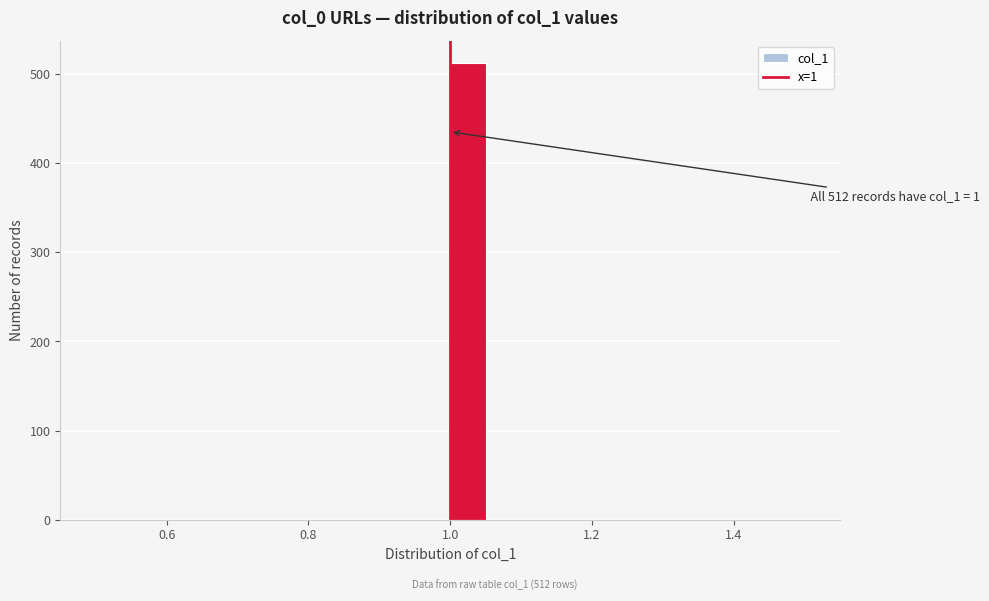

Read against the x-axis, roughly where is the centre of the tallest bar?

1.02